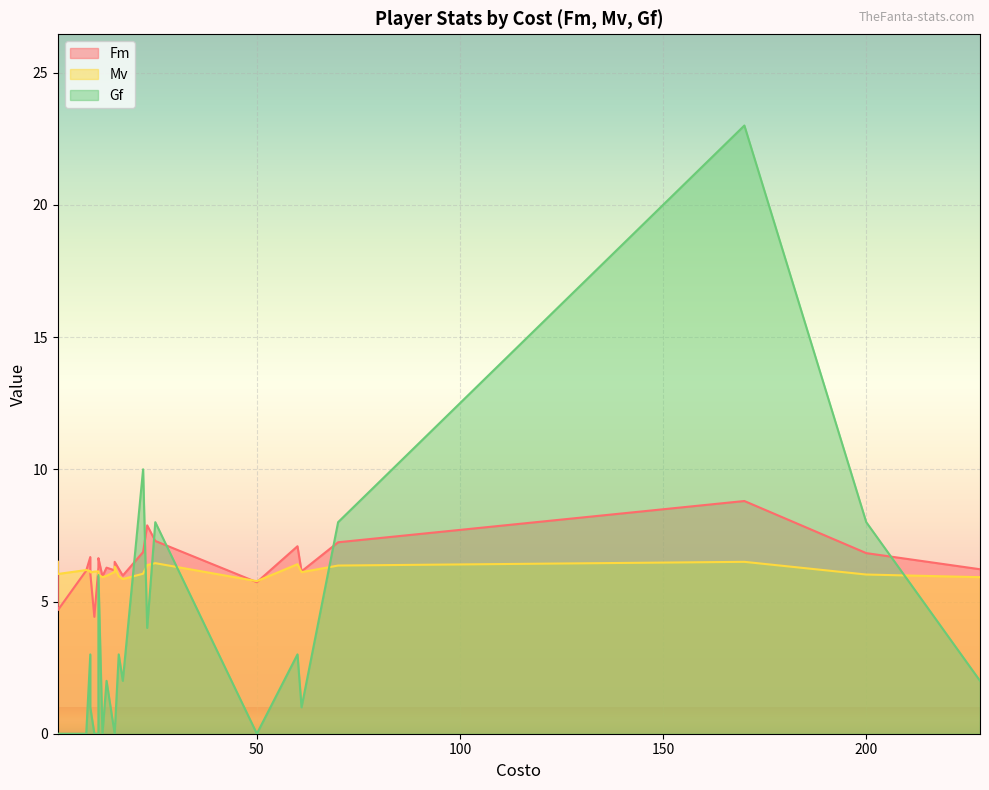

What is the value of the Mv point at the 13th from the left?

6.4